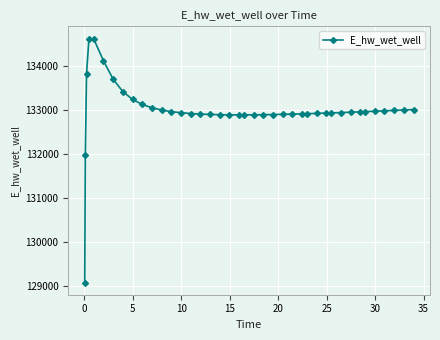

Does the chart display data point markers on the line(s)?

Yes